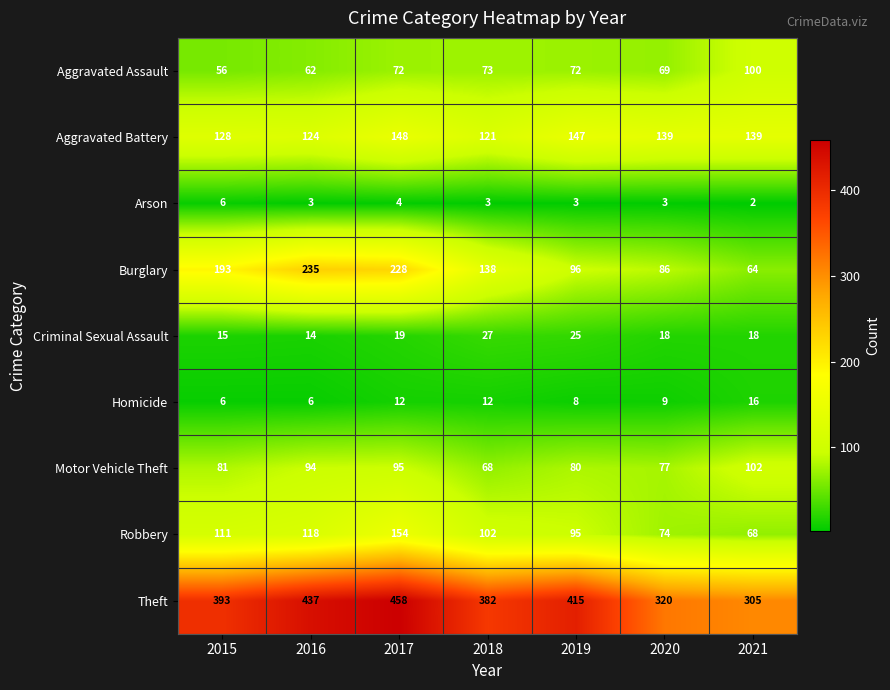

What is the difference between the second highest and second lowest values in the Aggravated Battery series?

23